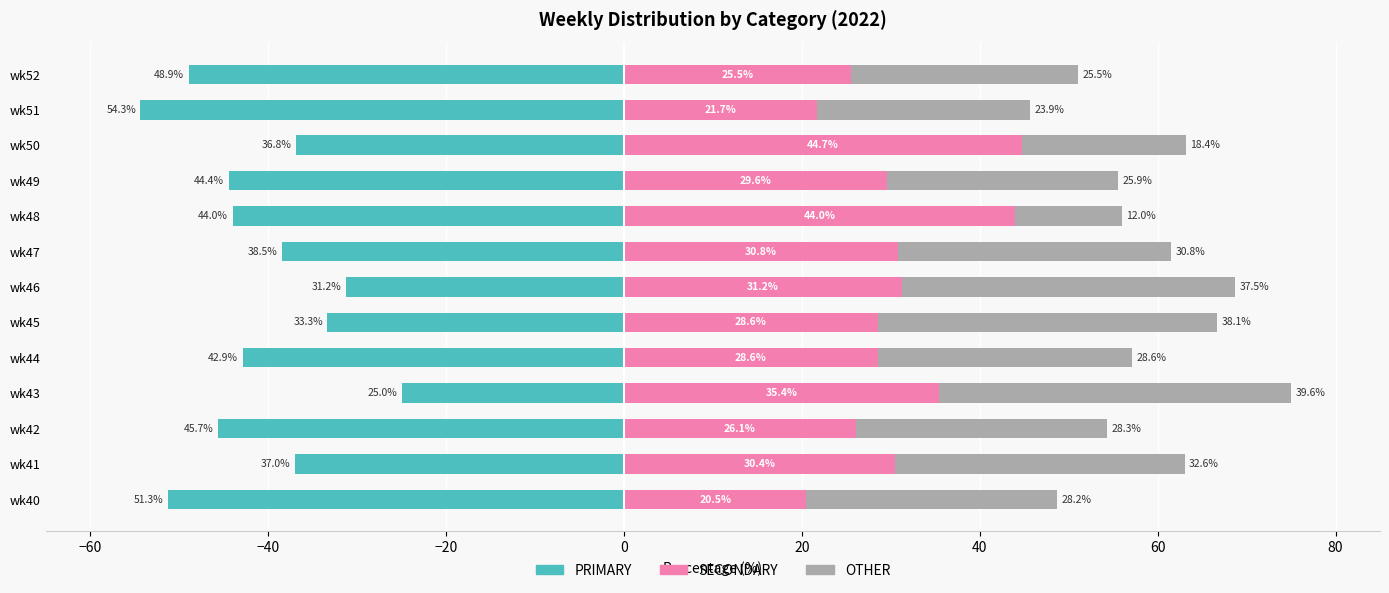

How many categories are shown in the chart?

13